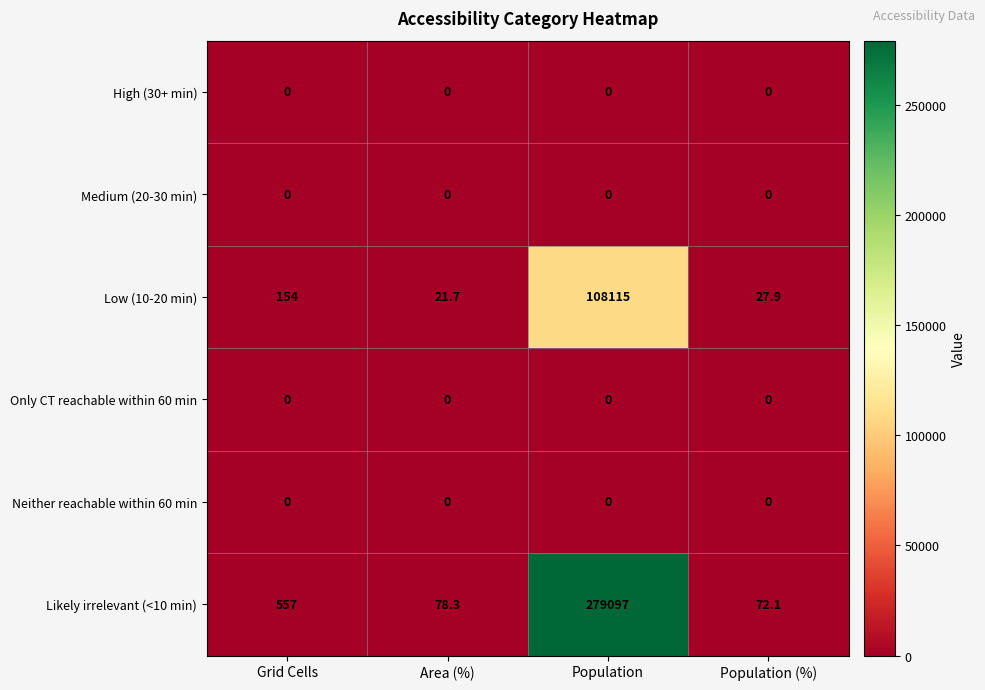

Is it true that Medium (20-30 min) equals 0.0 at Area (%)?

True